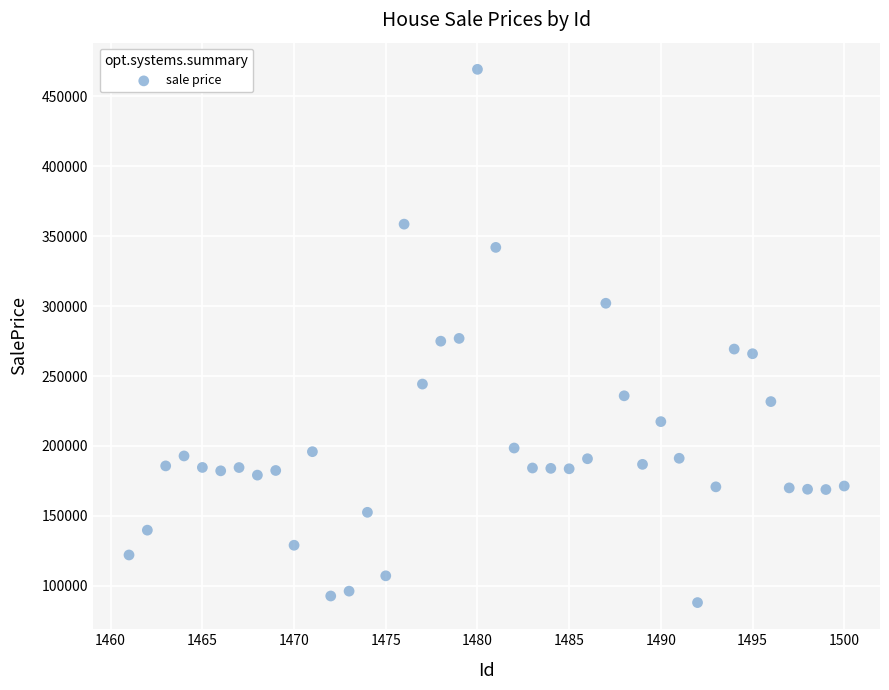

What is the range of X values (max minus min)?

39.0